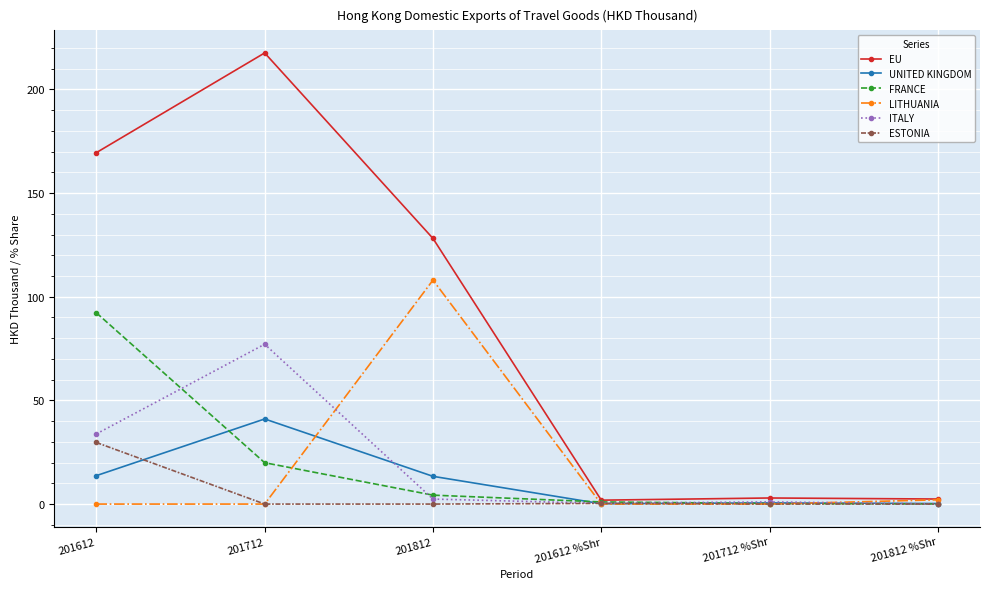

At which category does the chart reach its peak across all series?

201712